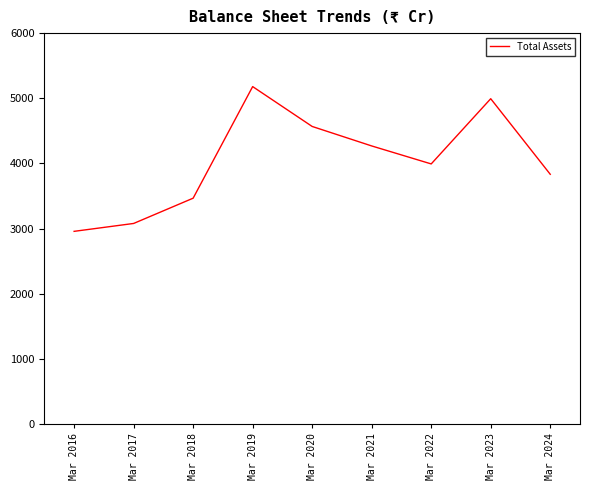

At which label is the value closest to 4068?

Mar 2022